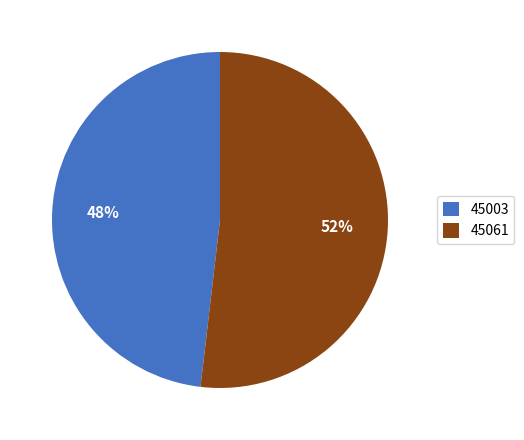

The 45003 slice represents 48% of the pie. True or false?

True